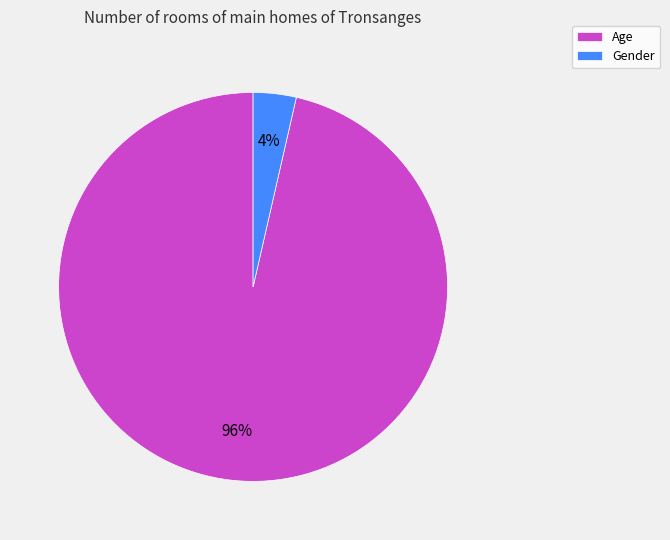

Does any single category account for the majority?

Yes